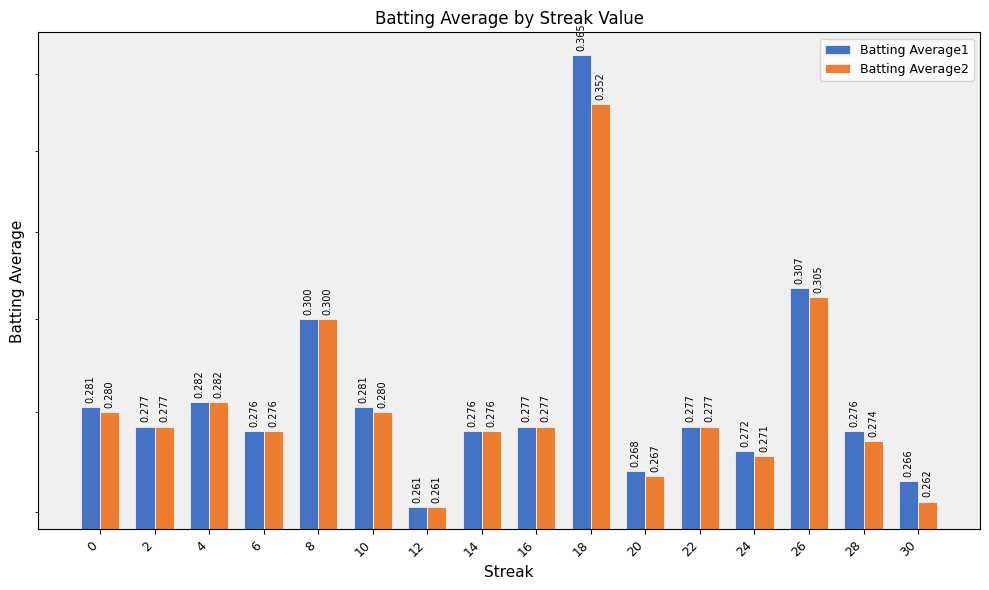

How many Batting Average1 values are between 0 and 1?

16